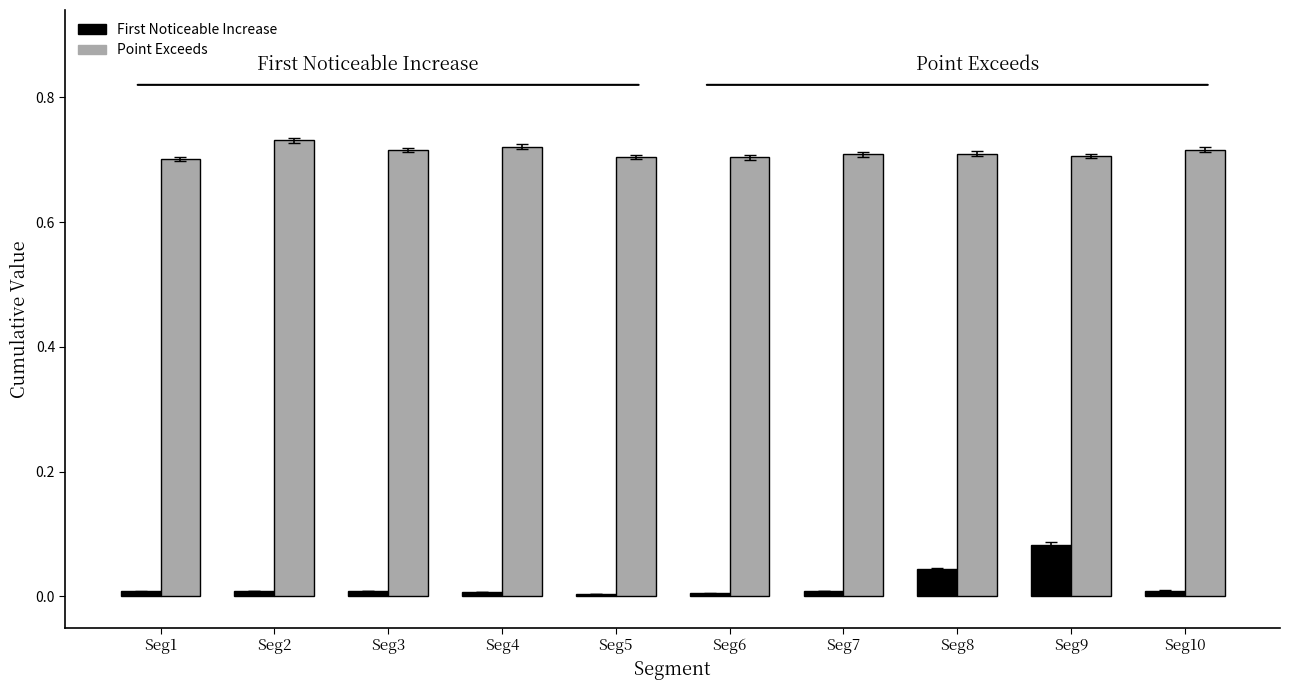

Which series has the largest total across all categories?

Point Exceeds